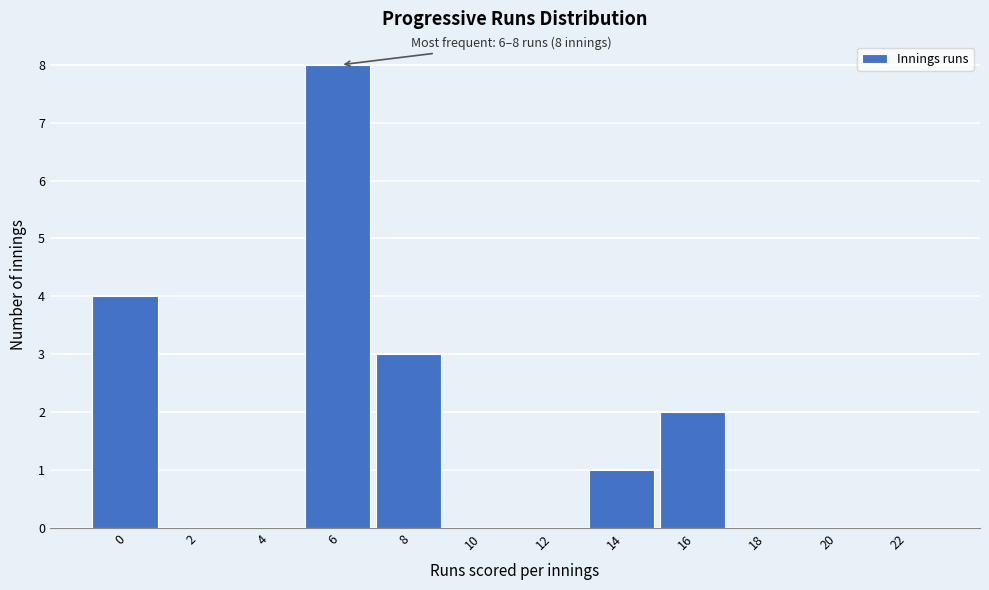

Reading right to left, transcribe all the data shown in this chart.

22=0	20=0	18=0	16=2	14=1	12=0	10=0	8=3	6=8	4=0	2=0	0=4